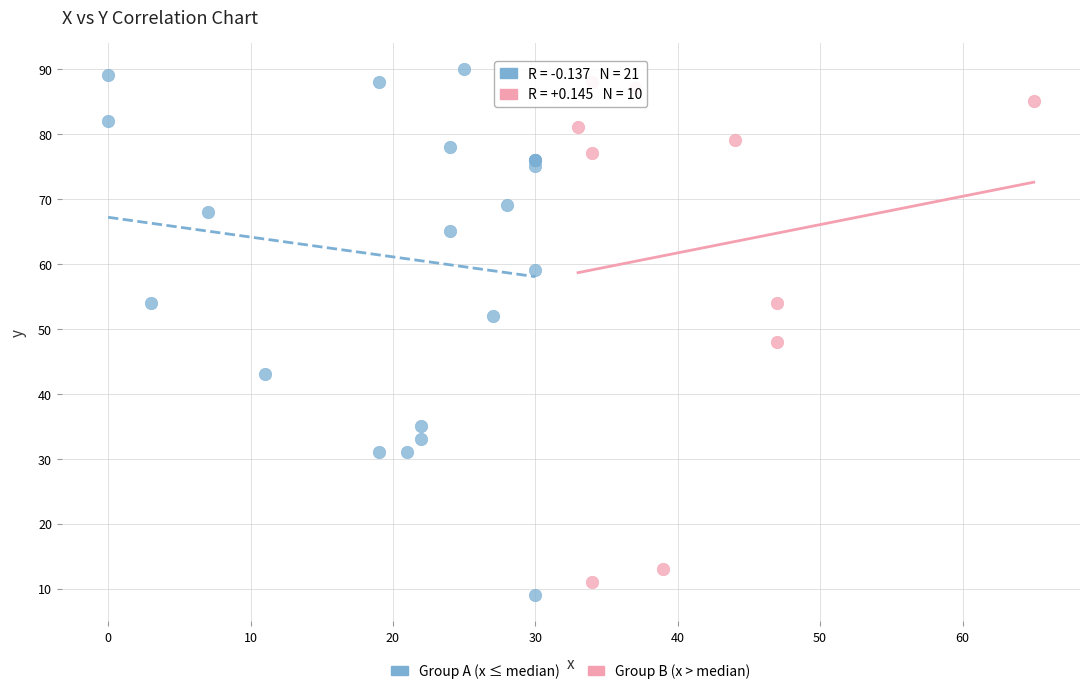

Which series contains the lowest Y value?

Group A (x ≤ median)